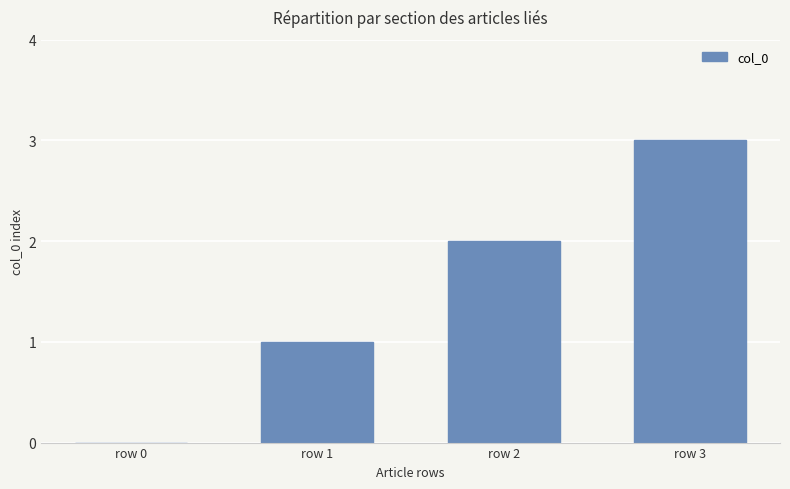

Which category has the highest value across all series?

row 3